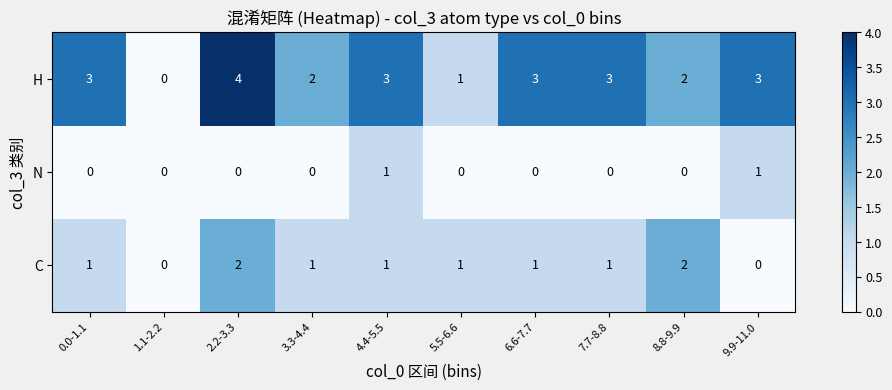

Reading left to right, transcribe all the data shown in this chart.

H: 0.0-1.1=3	1.1-2.2=0	2.2-3.3=4	3.3-4.4=2	4.4-5.5=3	5.5-6.6=1	6.6-7.7=3	7.7-8.8=3	8.8-9.9=2	9.9-11.0=3
N: 0.0-1.1=0	1.1-2.2=0	2.2-3.3=0	3.3-4.4=0	4.4-5.5=1	5.5-6.6=0	6.6-7.7=0	7.7-8.8=0	8.8-9.9=0	9.9-11.0=1
C: 0.0-1.1=1	1.1-2.2=0	2.2-3.3=2	3.3-4.4=1	4.4-5.5=1	5.5-6.6=1	6.6-7.7=1	7.7-8.8=1	8.8-9.9=2	9.9-11.0=0